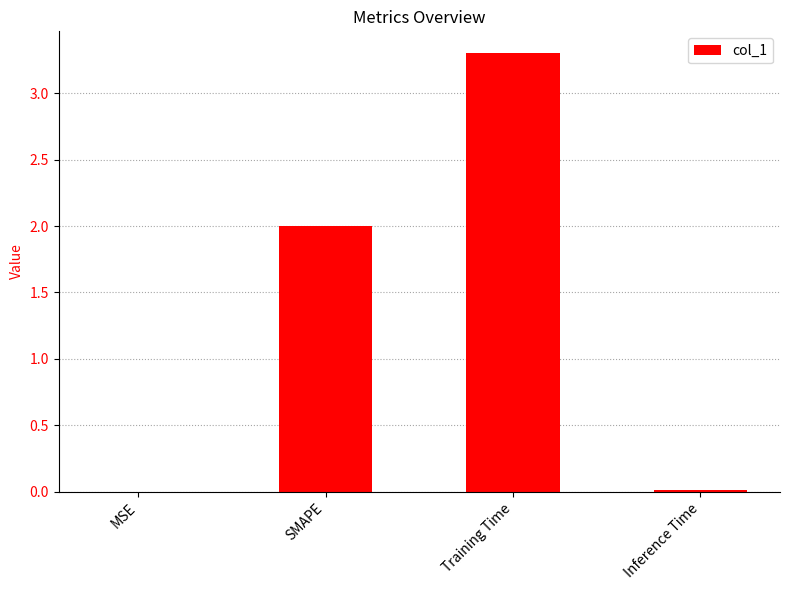

The chart shows a value of 0.0 at Inference Time. True or false?

True